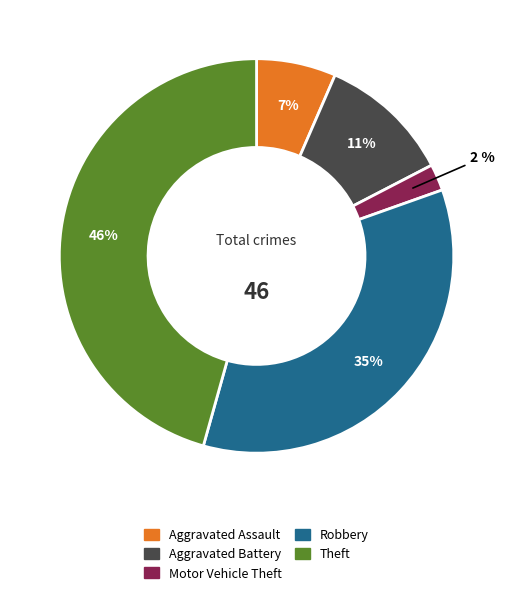

Is there any slice that represents more than half of the pie?

No